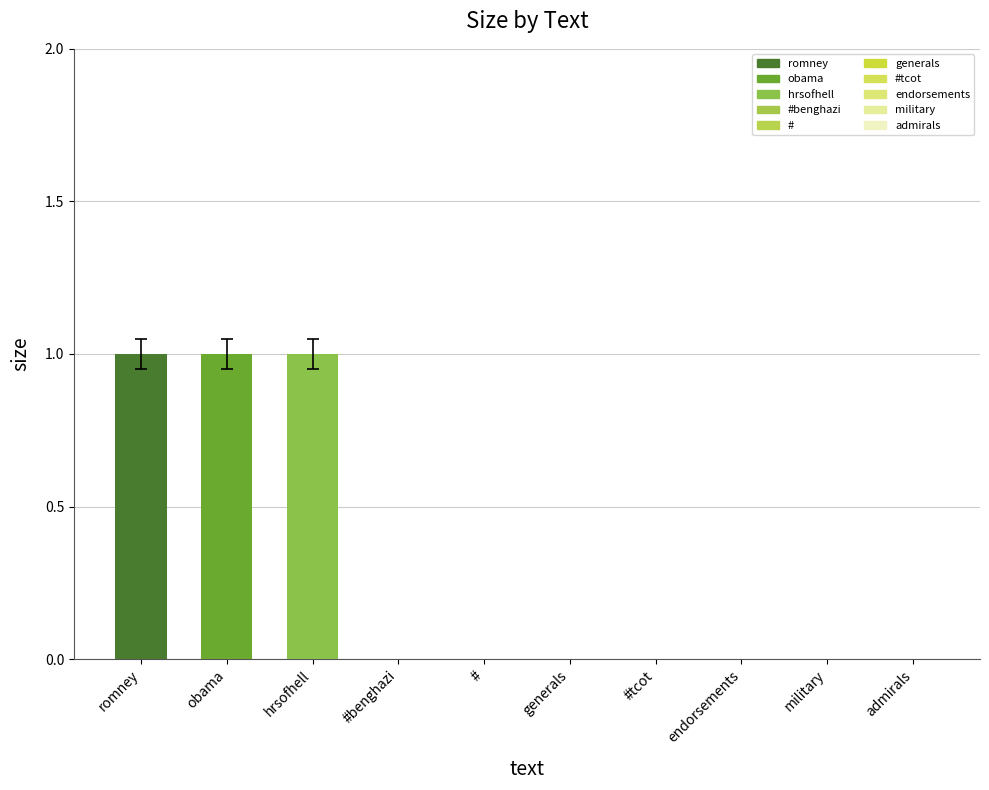

What is the sum of all values?

3